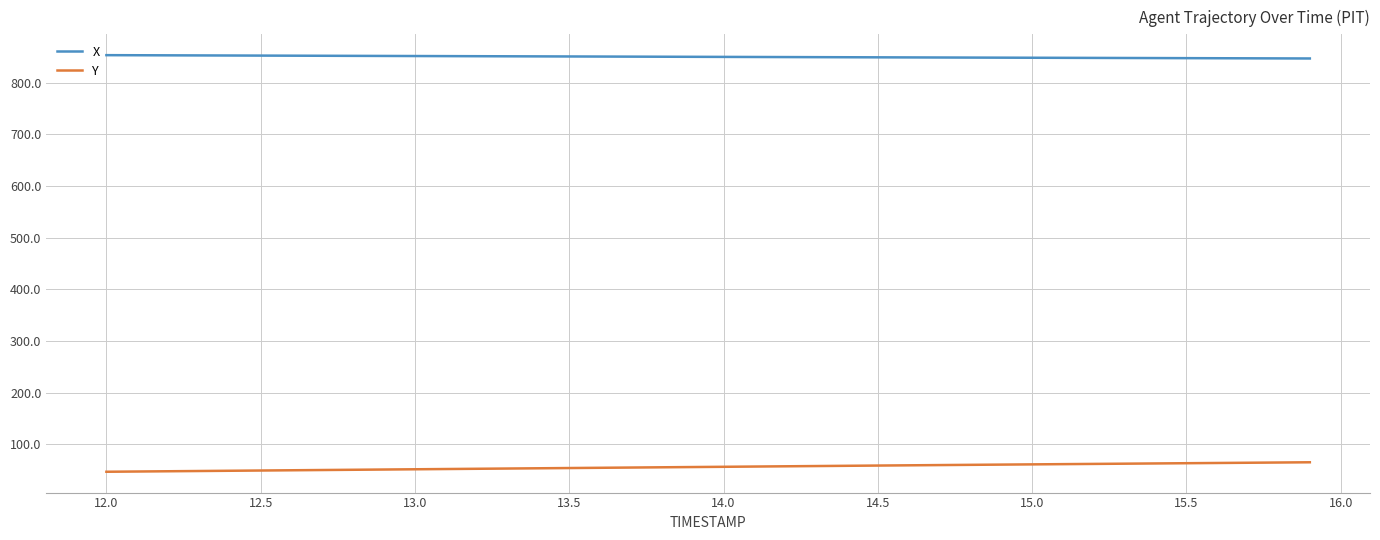

Rank the series by their maximum value, from highest to lowest.

X, Y